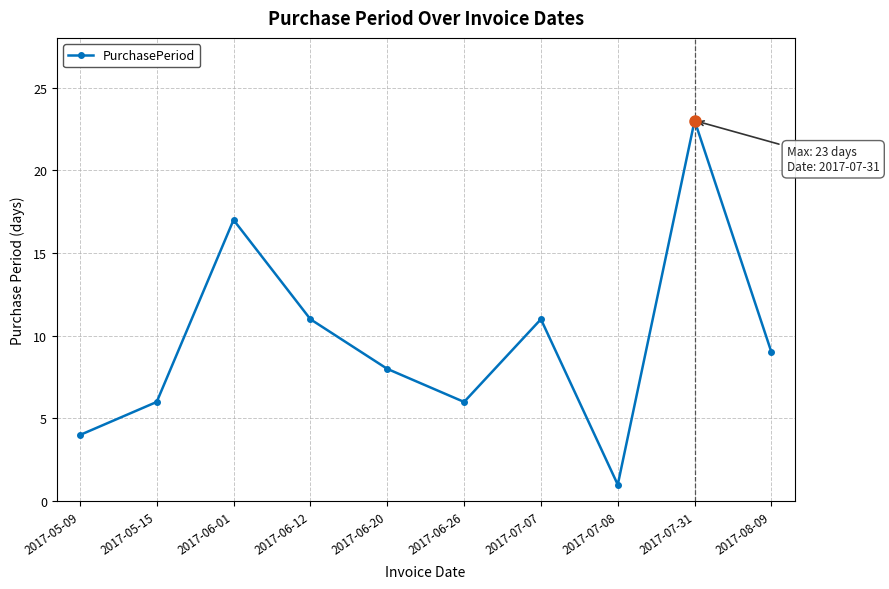

Read the value at 2017-07-07.

11